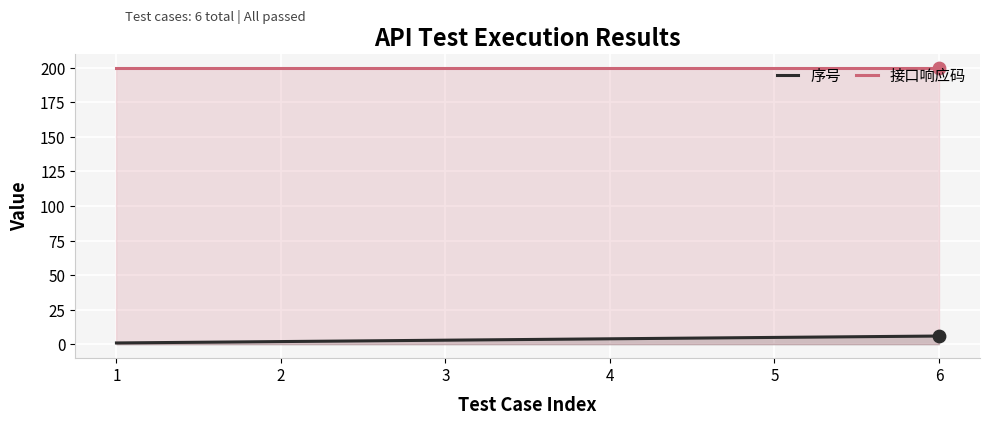

Which series reaches the minimum Y coordinate?

序号